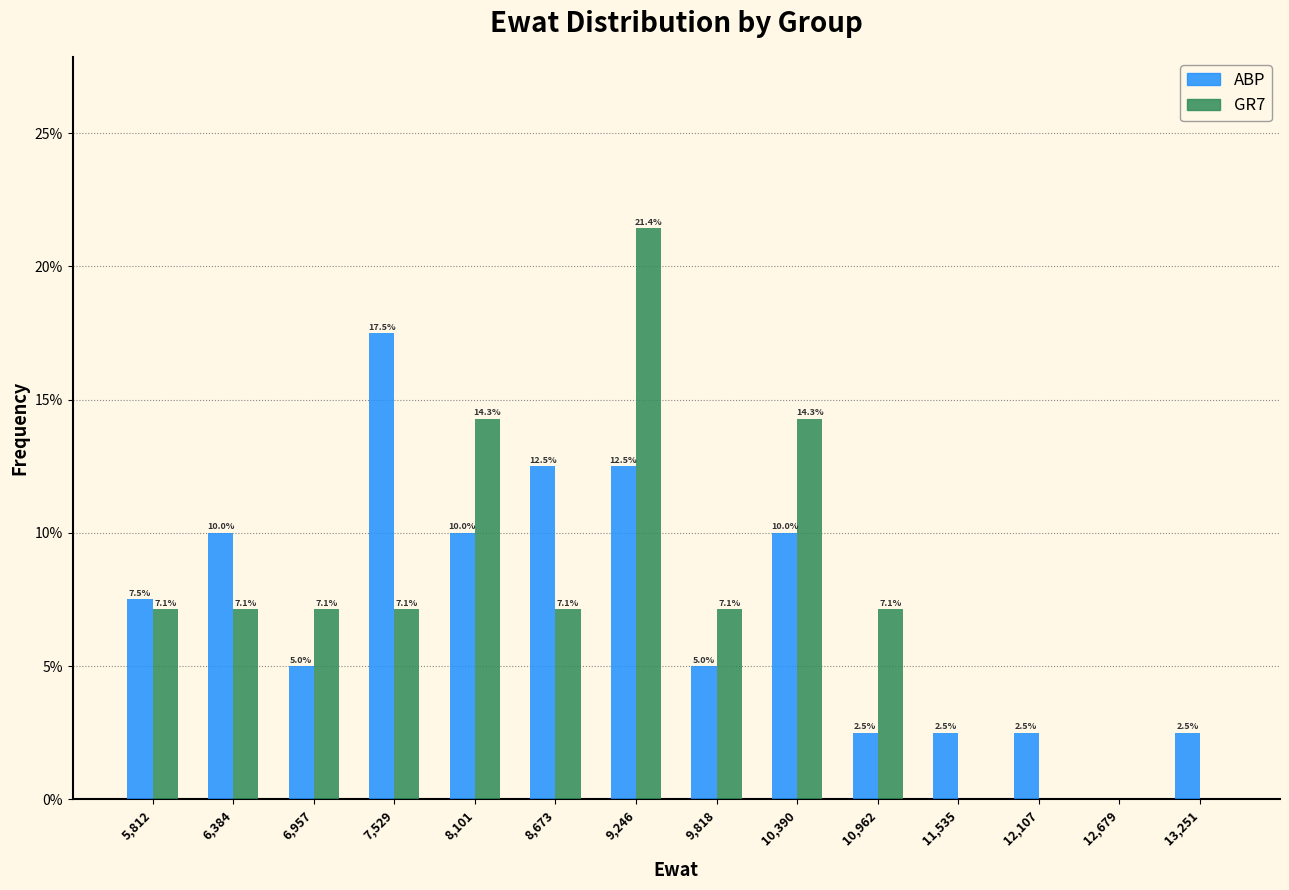

In the ABP series, which range on the x-axis has the tallest bar?

7200 to 7800